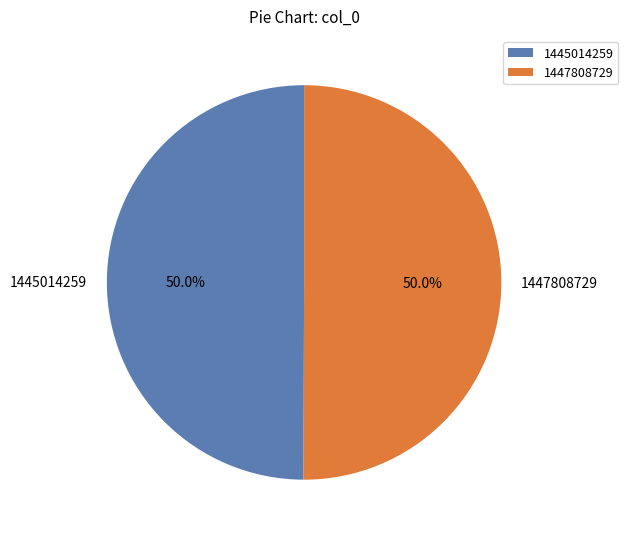

How much of the chart is everything except 1447808729?

50.0%